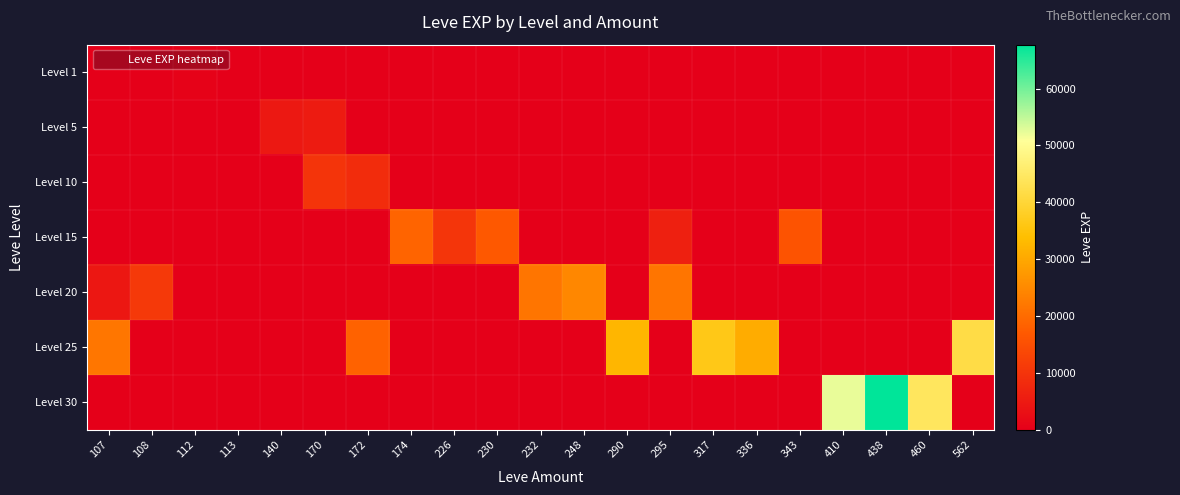

Reading right to left, list all the values displayed in this chart.

Level 1: 562=0	460=0	438=0	410=0	343=0	336=0	317=0	295=0	290=0	248=0	232=0	230=0	226=0	174=0	172=0	170=0	140=0	113=1	112=630	108=0	107=0
Level 5: 562=0	460=0	438=0	410=0	343=0	336=0	317=0	295=0	290=0	248=0	232=0	230=0	226=0	174=0	172=0	170=5220	140=4660	113=0	112=0	108=0	107=0
Level 10: 562=0	460=0	438=0	410=0	343=0	336=0	317=0	295=0	290=0	248=0	232=0	230=0	226=0	174=0	172=8430	170=9990	140=0	113=0	112=0	108=0	107=0
Level 15: 562=0	460=0	438=0	410=0	343=15980	336=0	317=0	295=6110	290=0	248=0	232=0	230=16920	226=10100	174=18910	172=0	170=0	140=0	113=0	112=0	108=0	107=0
Level 20: 562=0	460=0	438=0	410=0	343=0	336=0	317=0	295=21600	290=0	248=24710	232=21600	230=0	226=0	174=0	172=0	170=0	140=0	113=0	112=0	108=10970	107=4440
Level 25: 562=41630	460=0	438=0	410=0	343=0	336=30820	317=36390	295=0	290=32460	248=0	232=0	230=0	226=0	174=0	172=18490	170=0	140=0	113=0	112=0	108=0	107=21830
Level 30: 562=0	460=44230	438=67730	410=52220	343=0	336=0	317=0	295=0	290=0	248=0	232=0	230=0	226=0	174=0	172=0	170=0	140=0	113=0	112=0	108=0	107=0